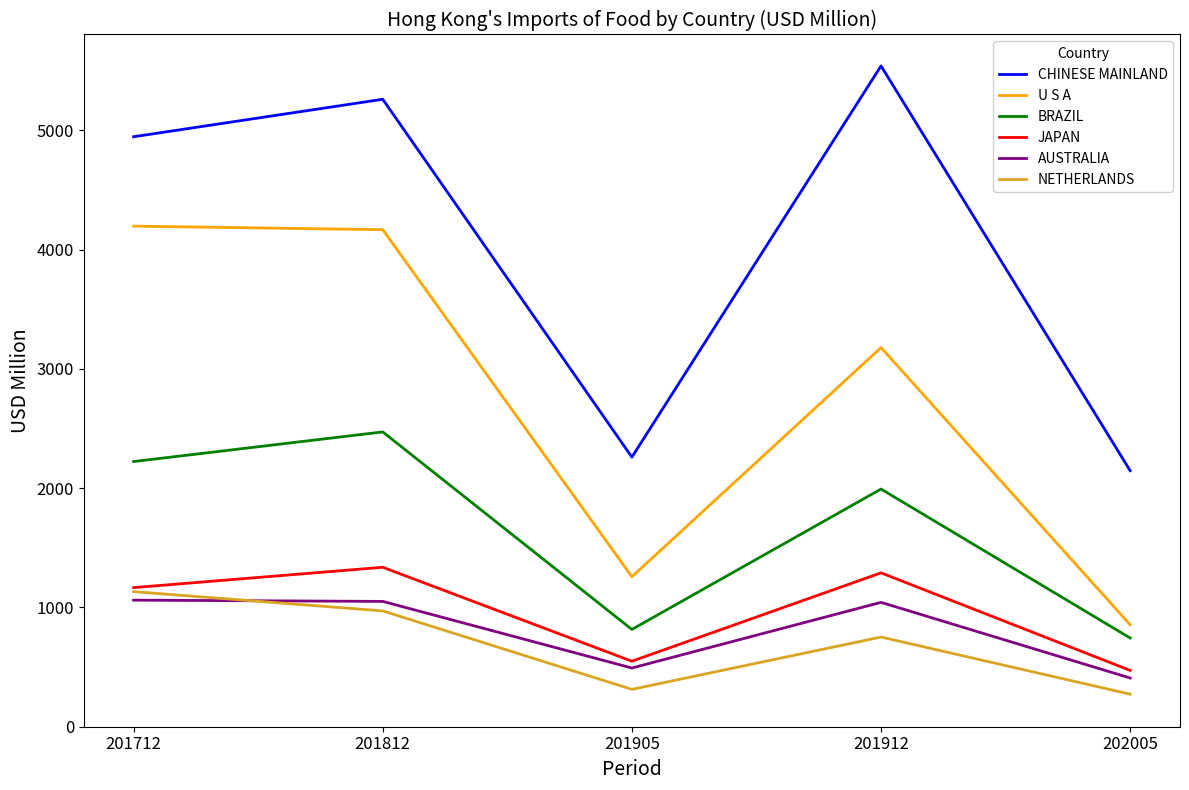

True or false: U S A and AUSTRALIA intersect in this chart.

False